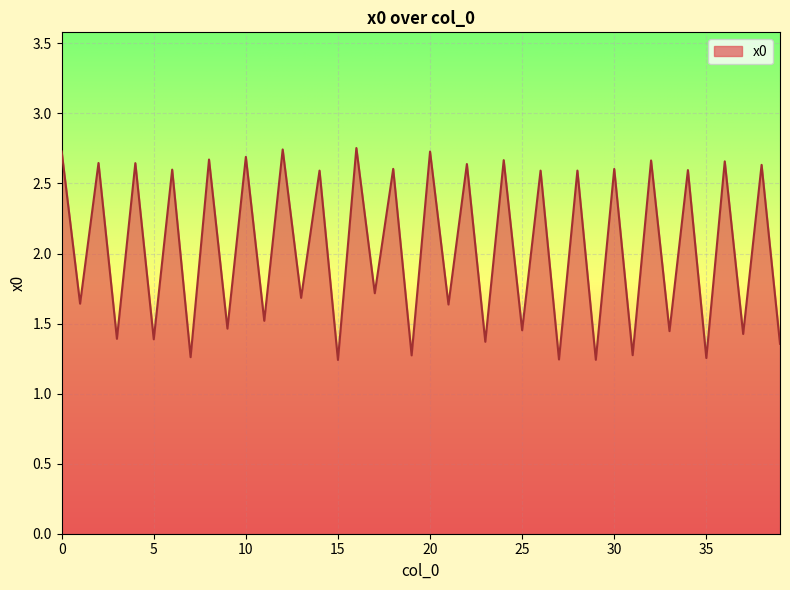

What is the smallest value displayed?

1.2